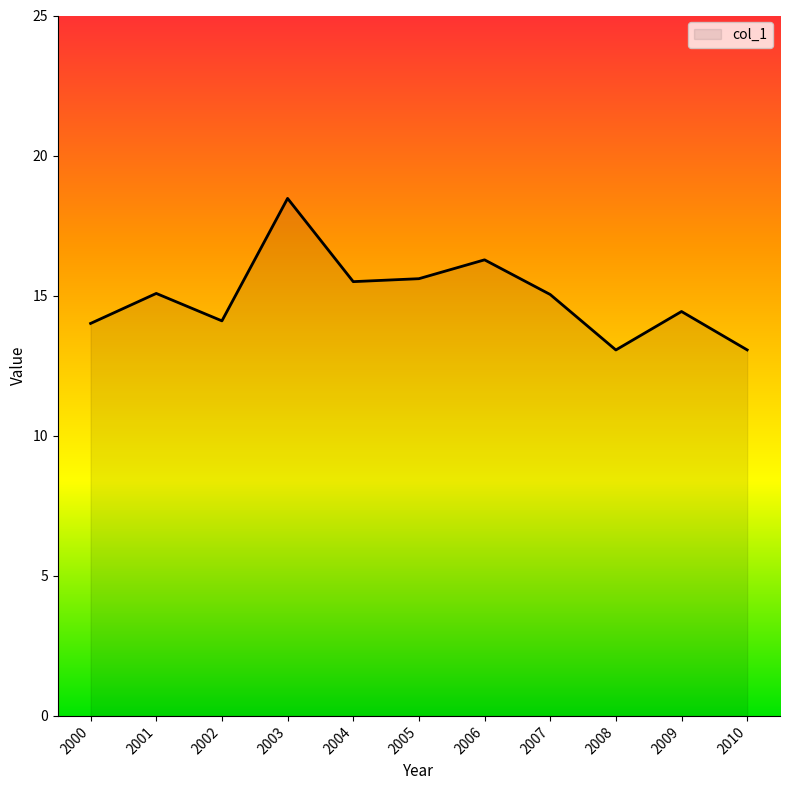

Does the chart display data point markers on the line(s)?

No